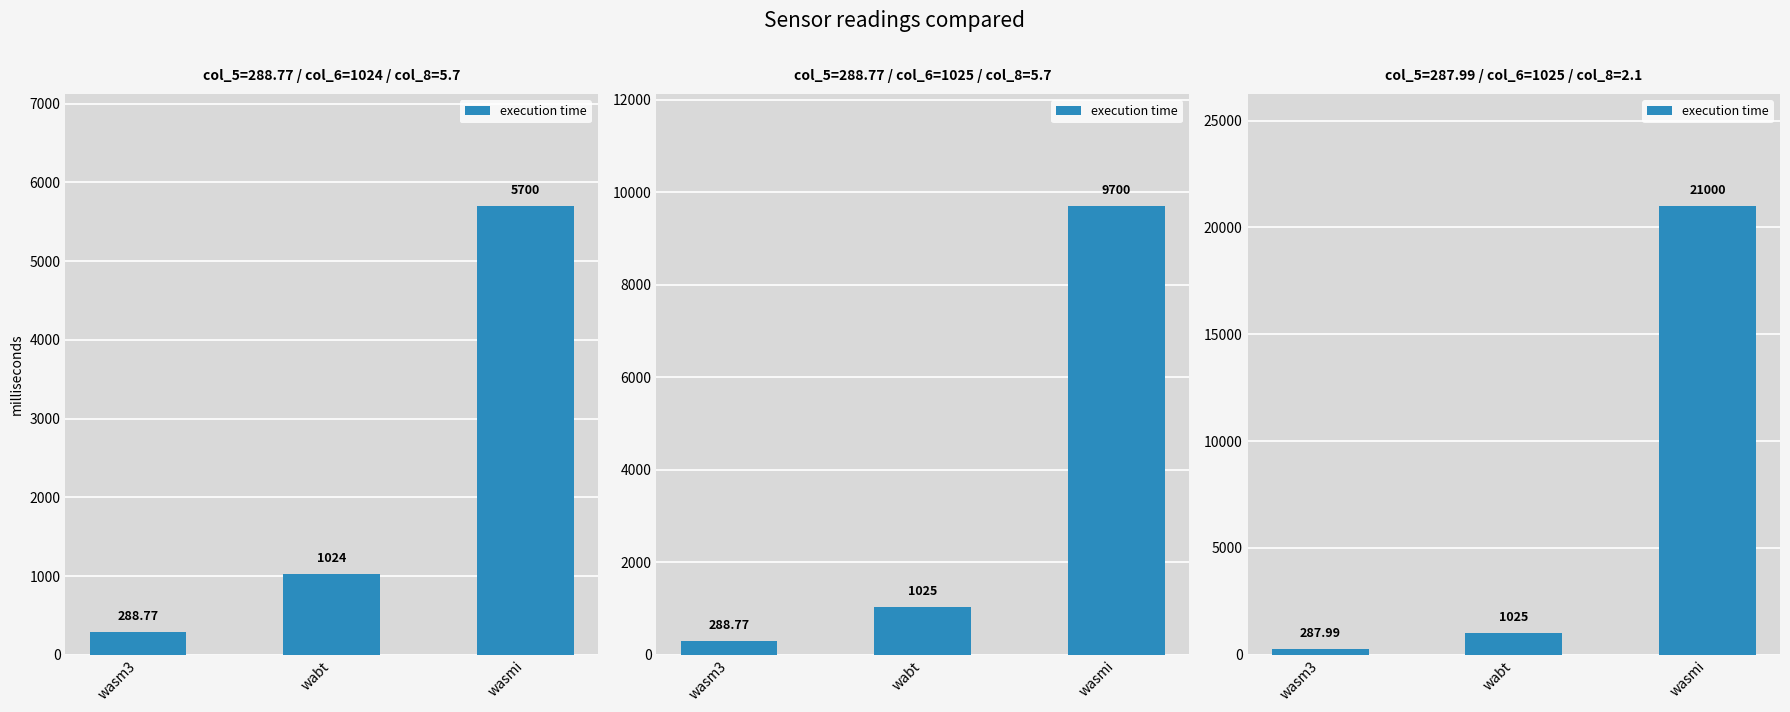

How many series are shown in this chart?

1